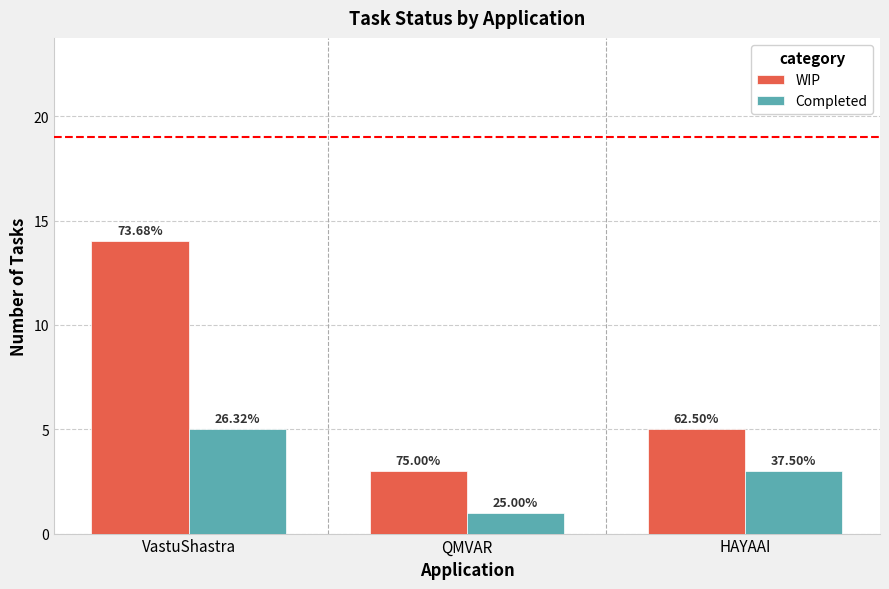

Does the chart contain stacked bars?

No